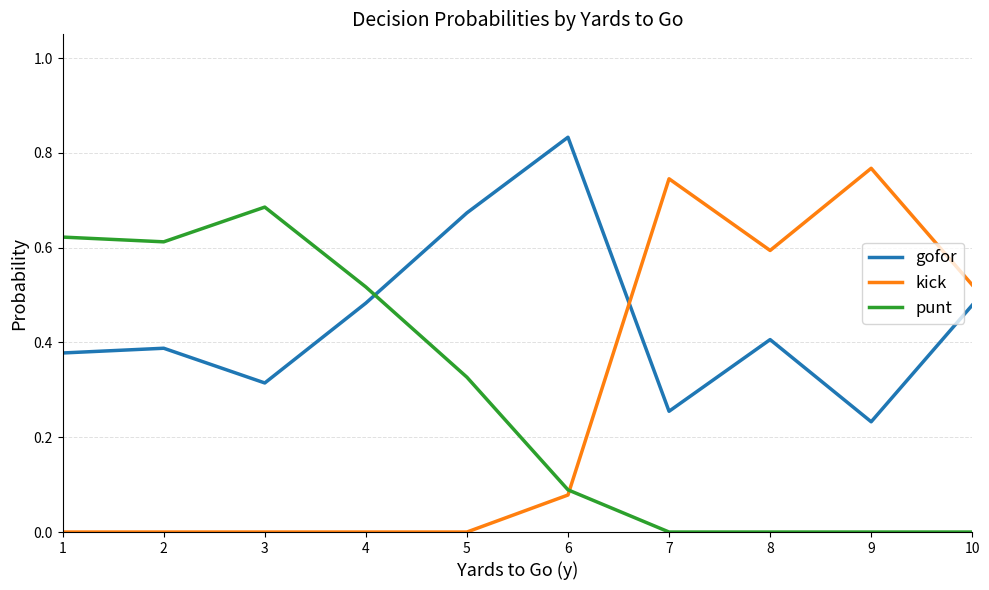

At which category does the chart reach its peak across all series?

6